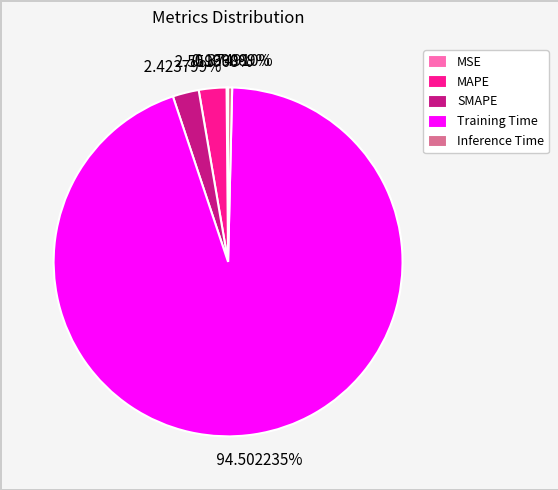

What is the largest slice in the pie chart?

Training Time